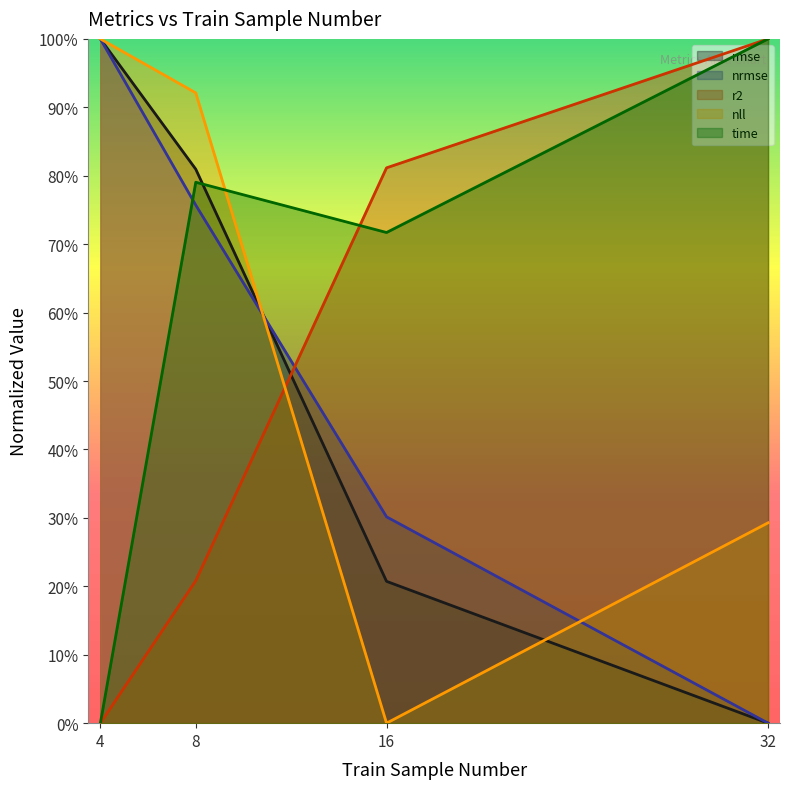

What is the total value across all series at 4?

3.0